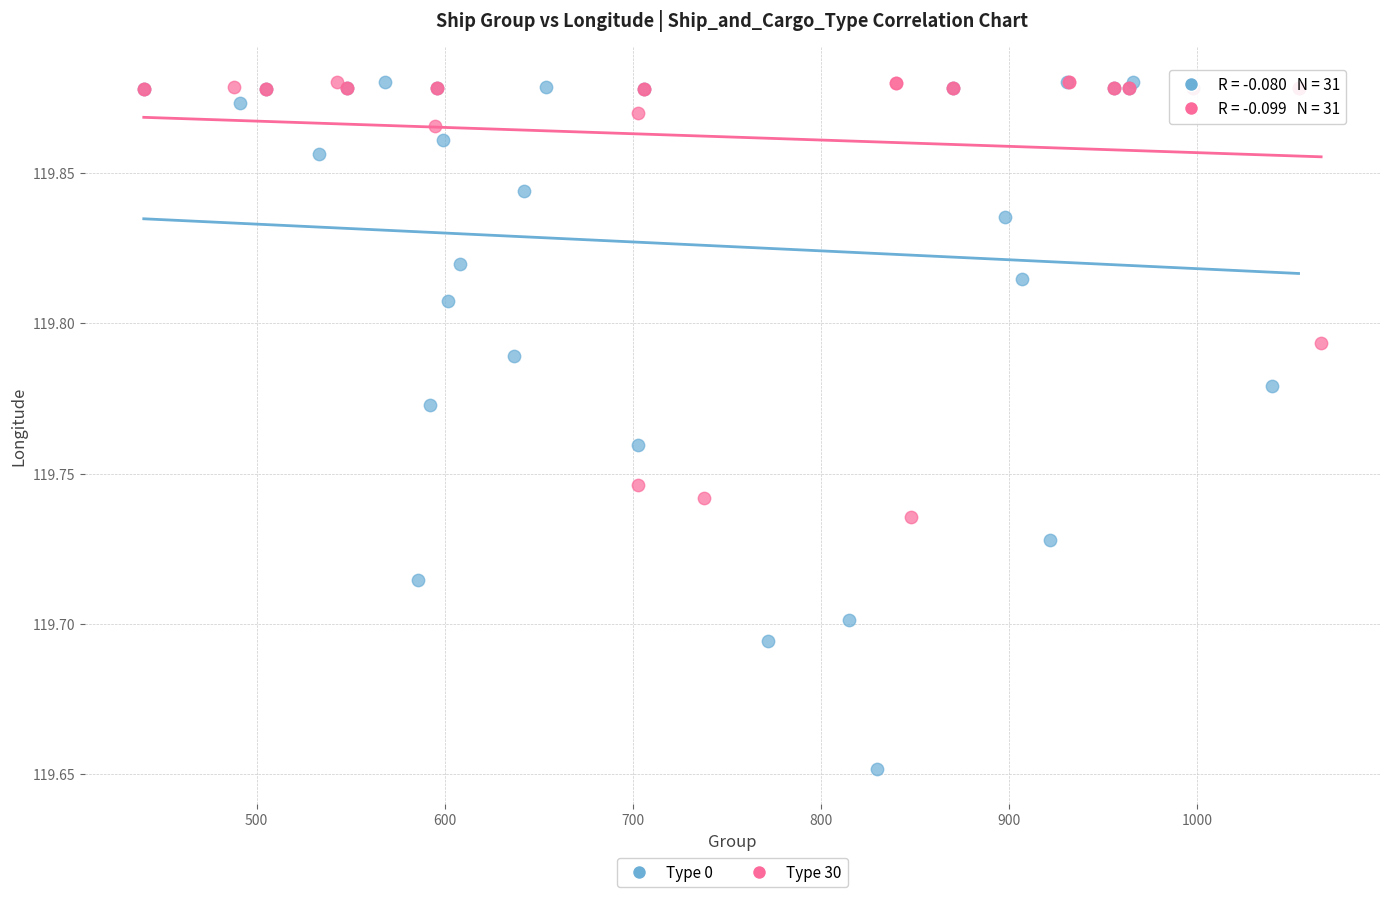

Which series reaches the minimum Y coordinate?

Type 0